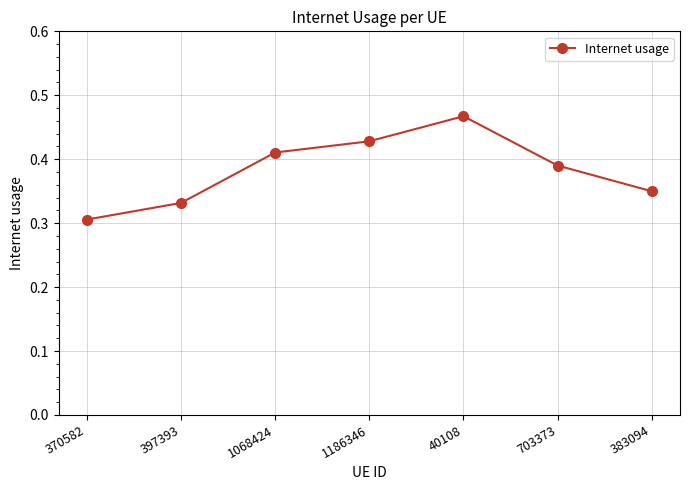

What is the label of the 6th point from the left?

703373